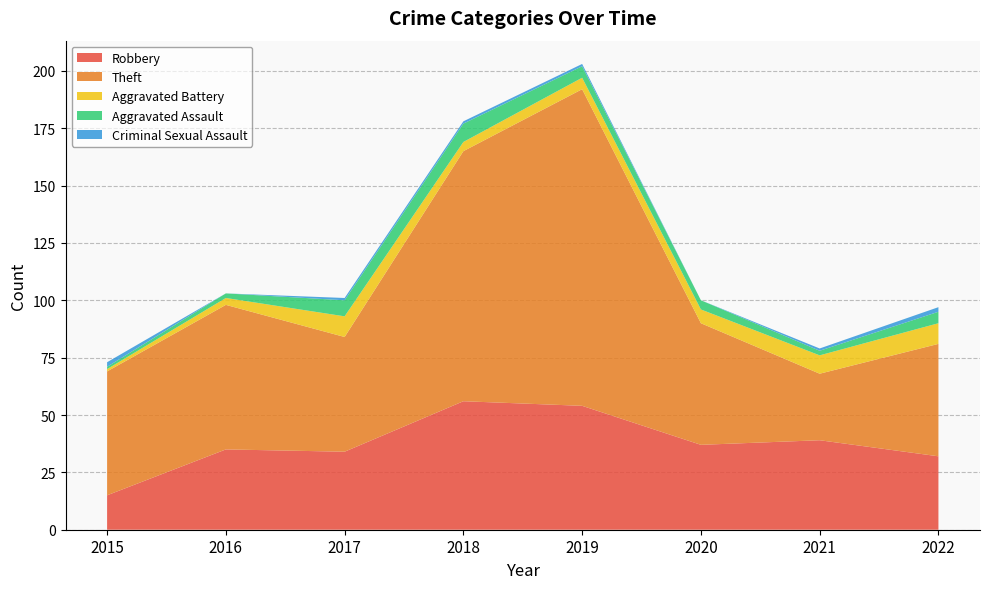

Reading left to right, list all the values displayed in this chart.

Robbery: 2015=15	2016=35	2017=34	2018=56	2019=54	2020=37	2021=39	2022=32
Theft: 2015=54	2016=63	2017=50	2018=109	2019=138	2020=53	2021=29	2022=49
Aggravated Battery: 2015=1	2016=3	2017=9	2018=4	2019=5	2020=6	2021=8	2022=9
Aggravated Assault: 2015=1	2016=2	2017=7	2018=8	2019=5	2020=4	2021=2	2022=5
Criminal Sexual Assault: 2015=2	2016=0	2017=1	2018=1	2019=1	2020=0	2021=1	2022=2